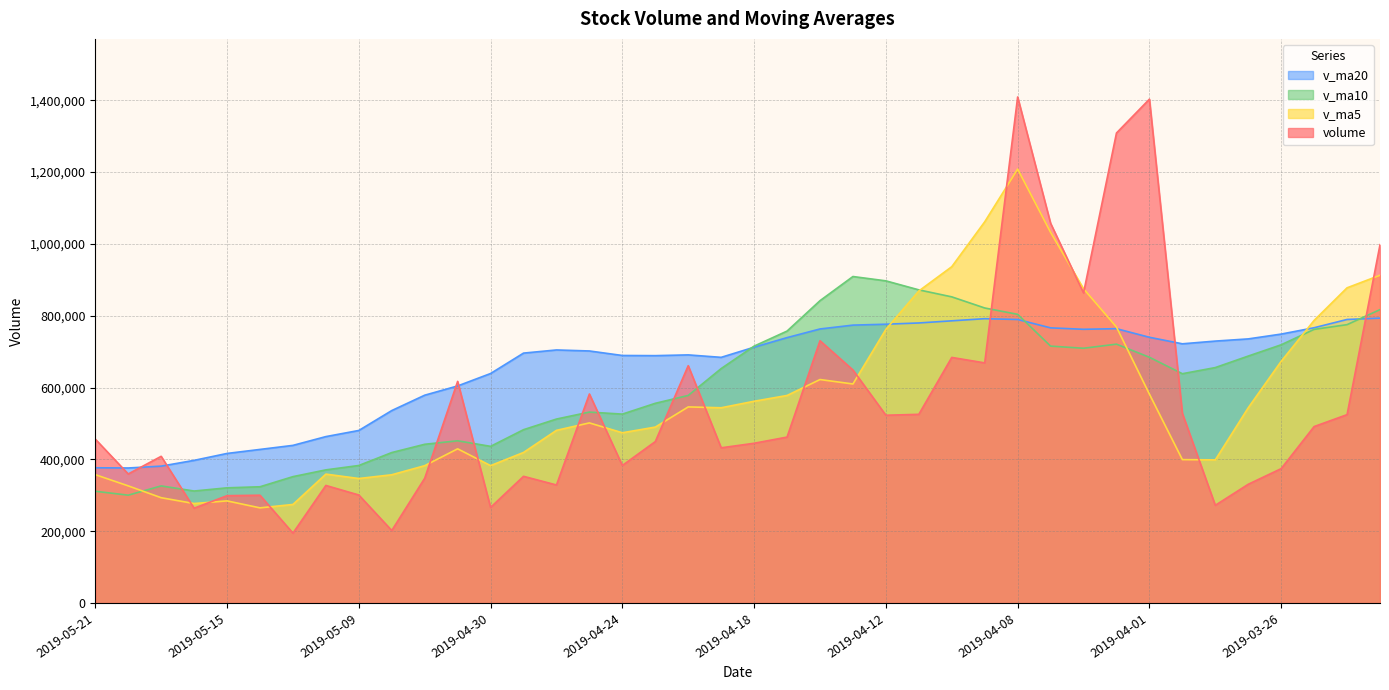

What is the label of the 8th point from the left?

2019-05-10